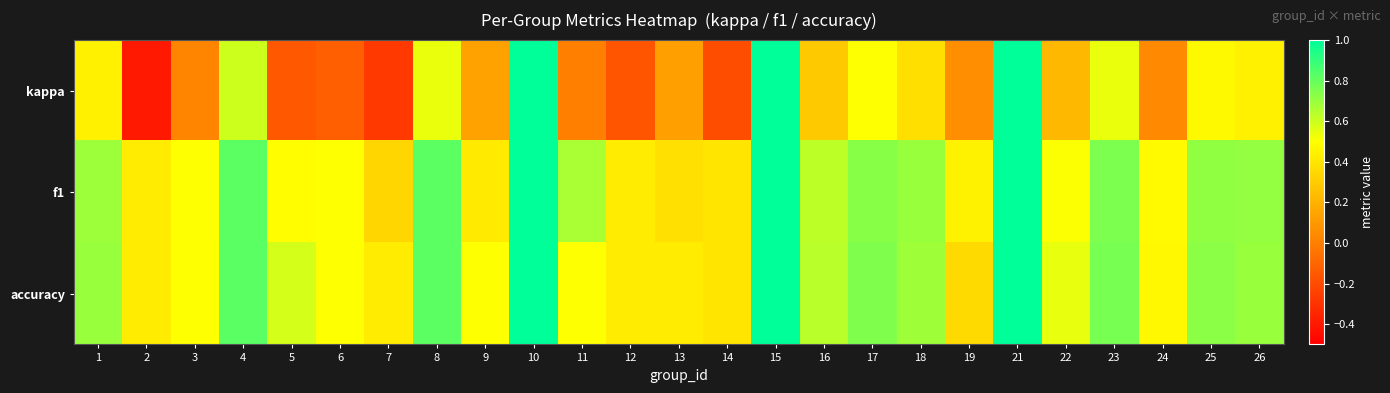

What is the smallest value displayed?

-0.4